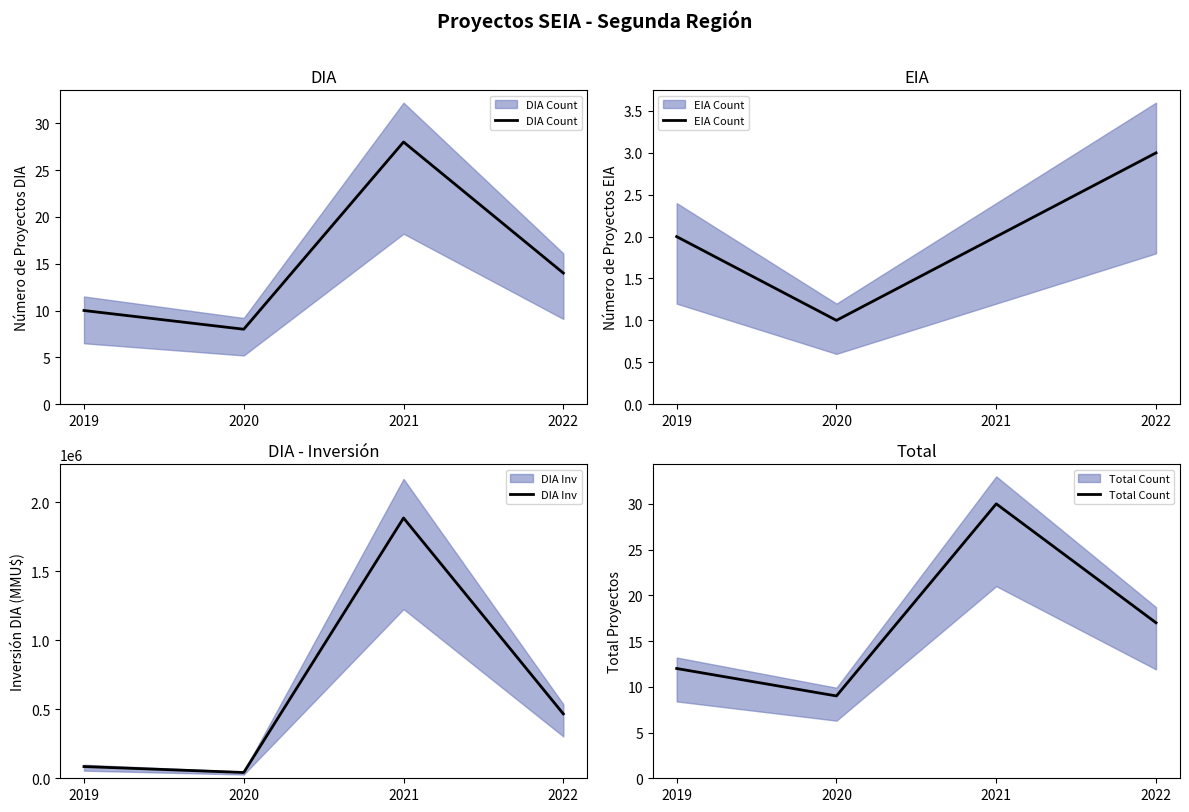

What is the sum of the Total Count values at 2021 and 2022?

47